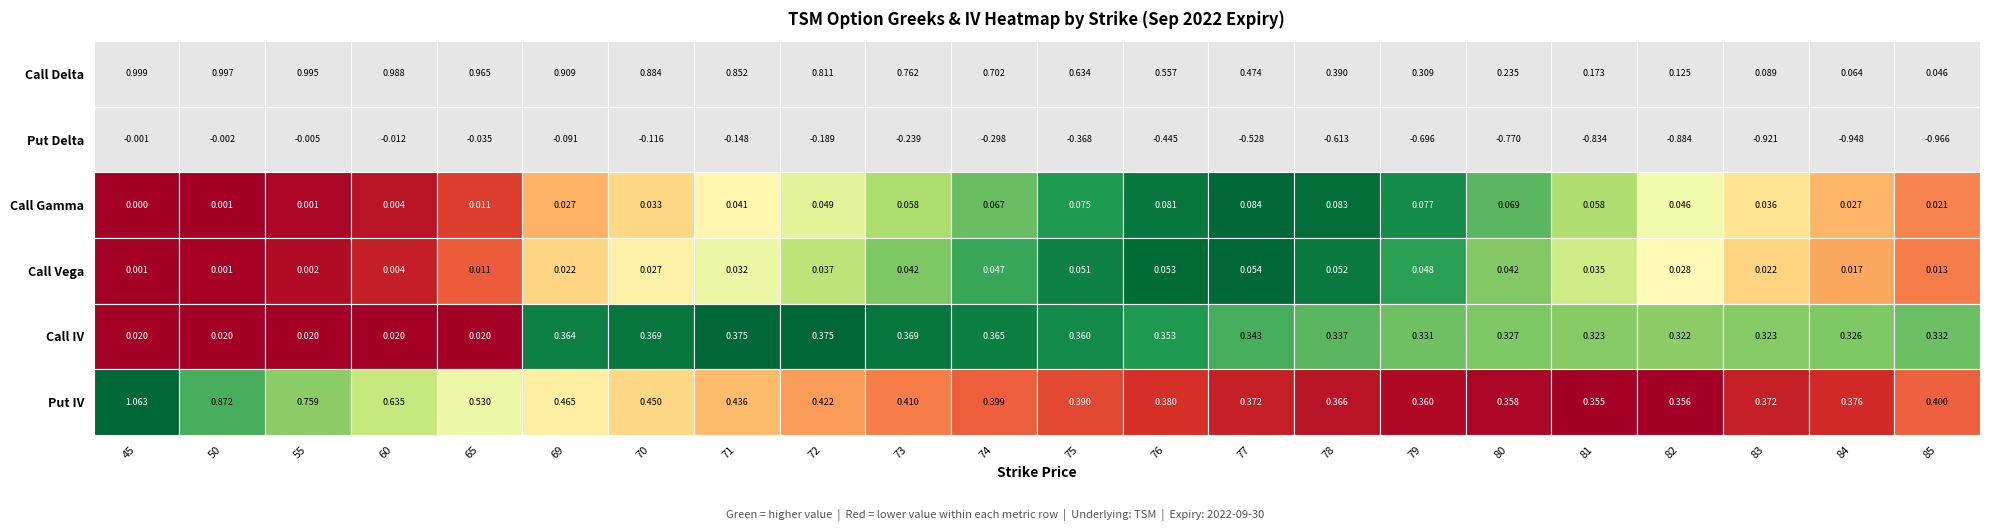

True or false: Put IV has a value of 0.3 at 5.

False